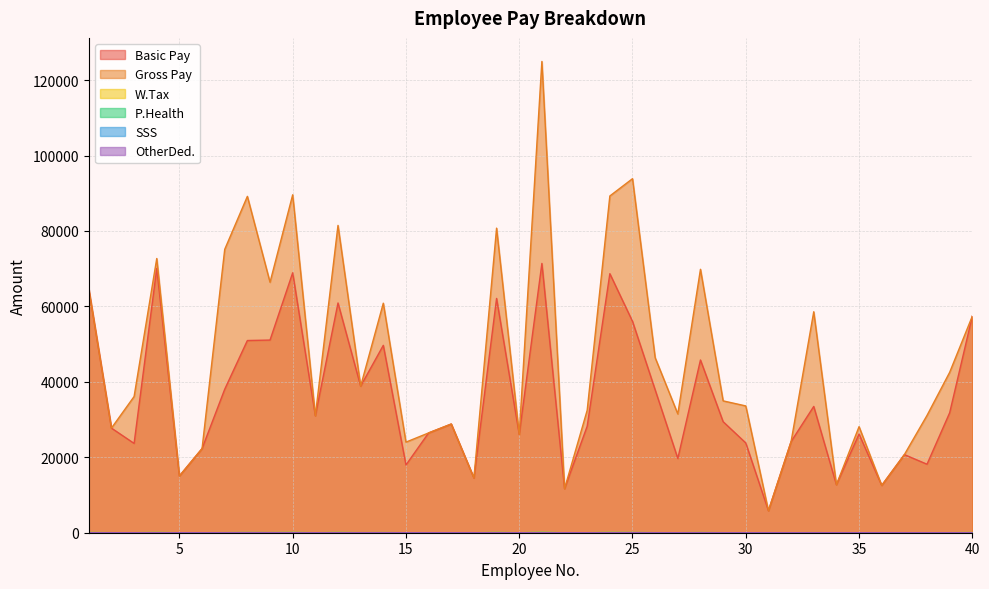

True or false: P.Health has more than 1 interior local peaks.

True